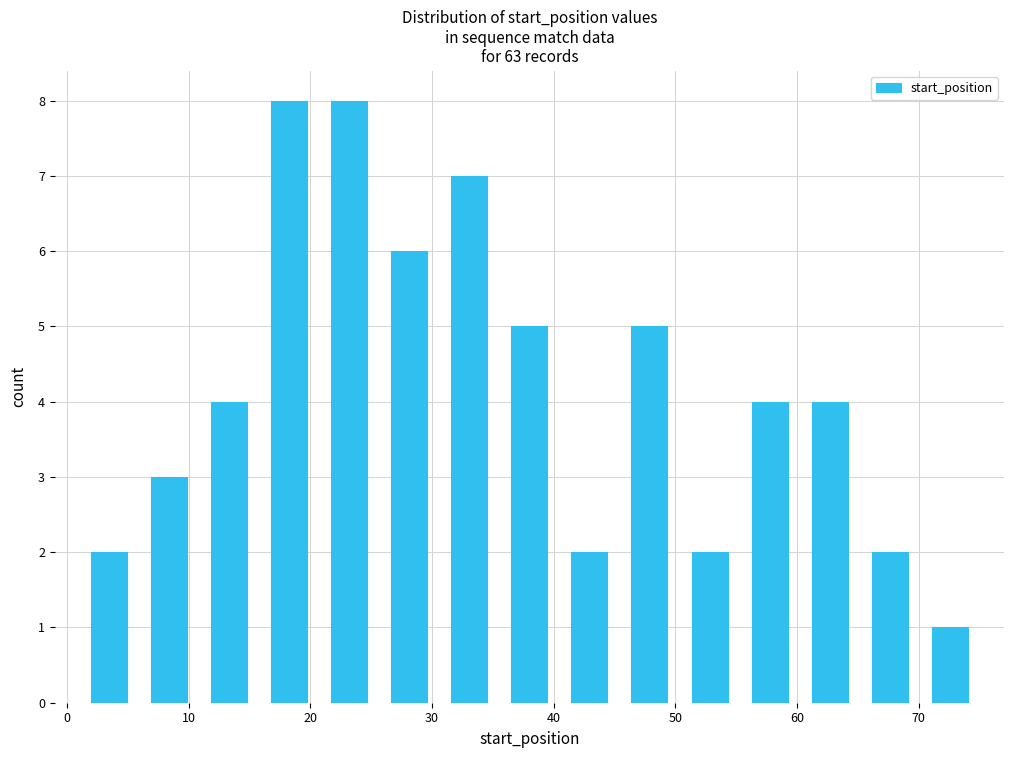

Reading left to right, list every bar in this chart as the range it spans on the x-axis followed by its height. Neither the bar edges nor the heights are printed on the chart, so give them approximately, as read against the axes.

1 to 6: 2
6 to 11: 3
11 to 16: 4
16 to 21: 8
21 to 26: 8
26 to 31: 6
31 to 36: 7
36 to 40: 5
40 to 45: 2
45 to 50: 5
50 to 55: 2
55 to 60: 4
60 to 65: 4
65 to 70: 2
70 to 75: 1